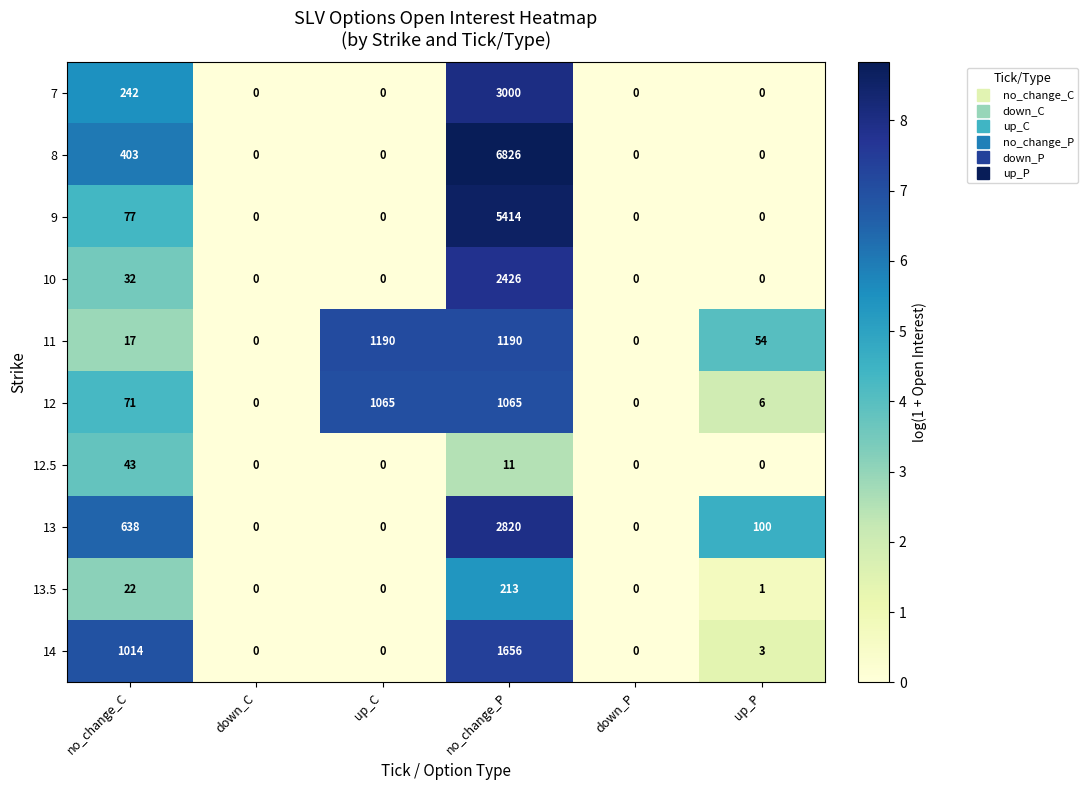

What is the total value across all series at up_P?

164